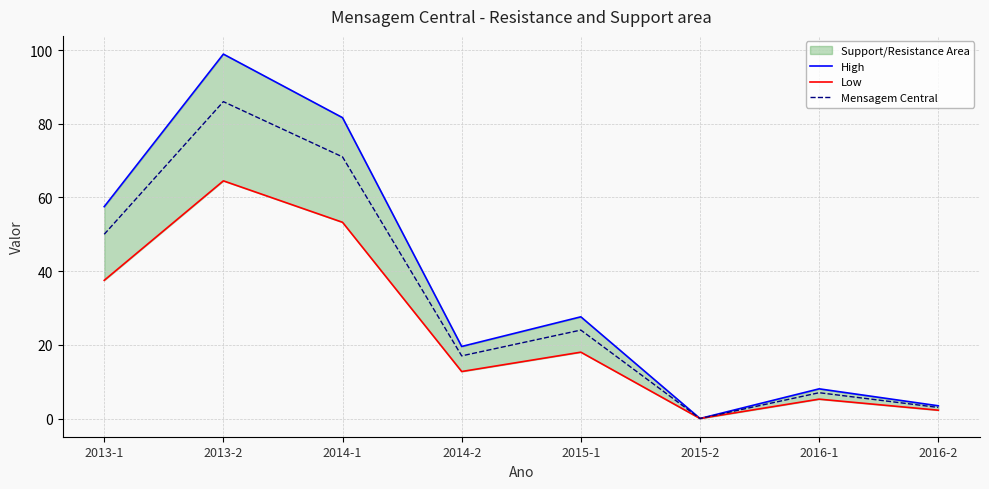

What is the highest value of the High series?

98.9